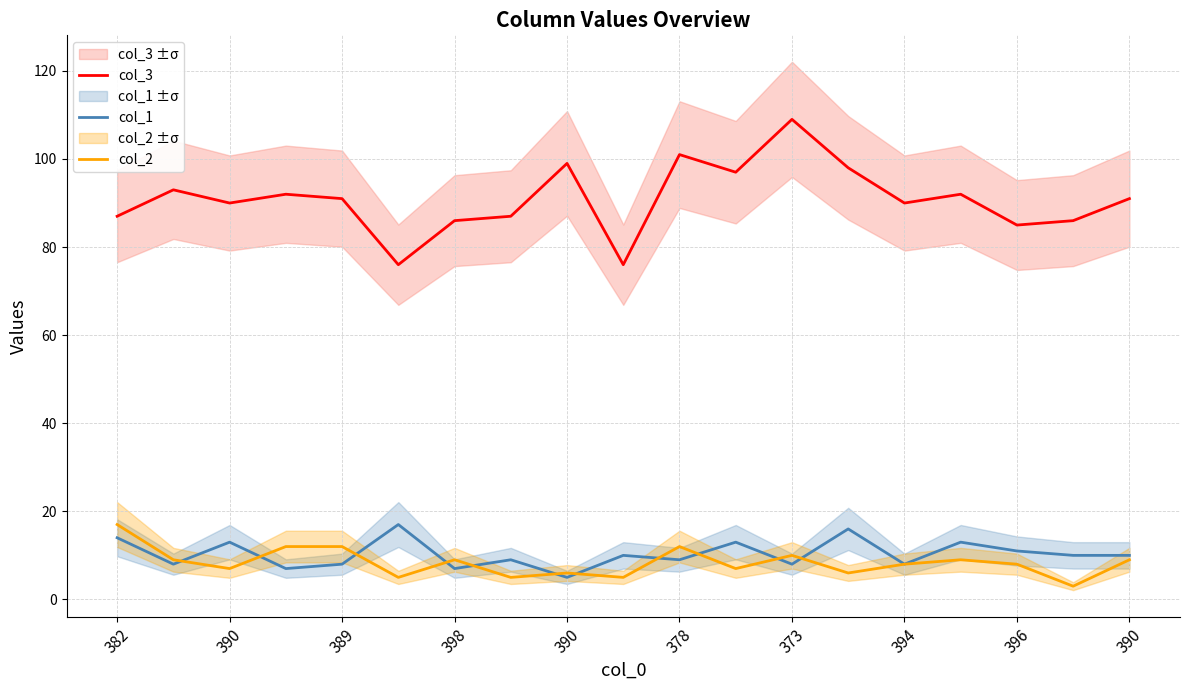

At which label does col_3 first exceed 91?

390